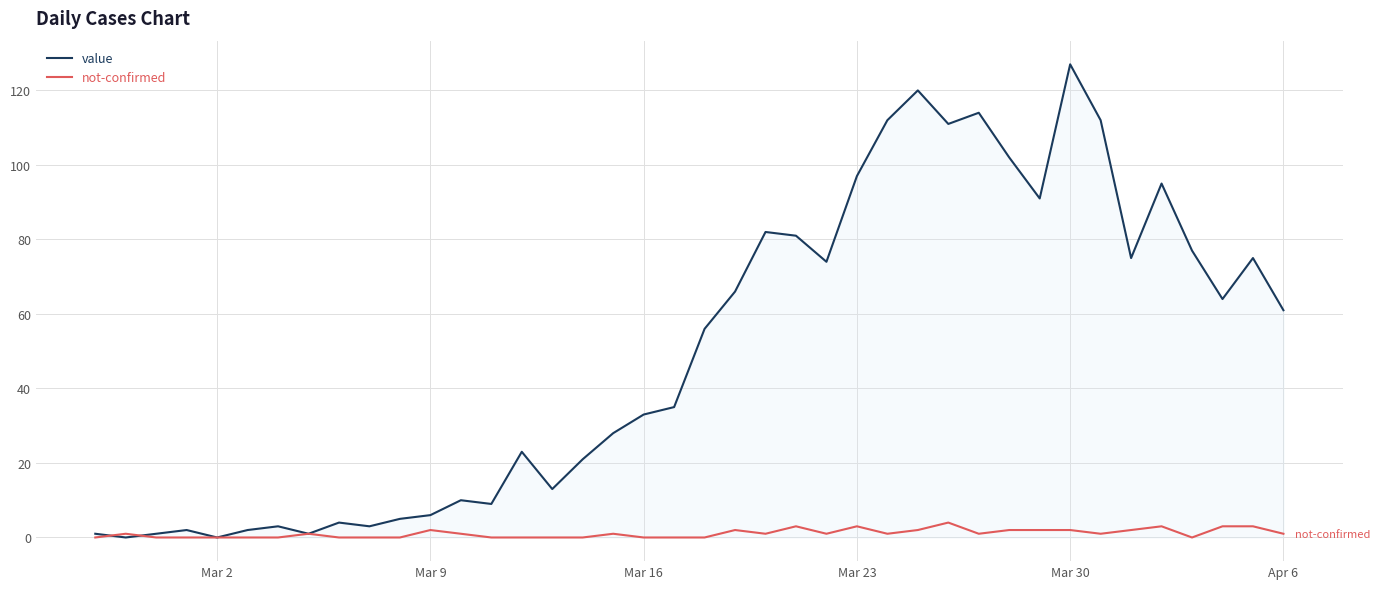

Which series has the largest total across all categories?

value